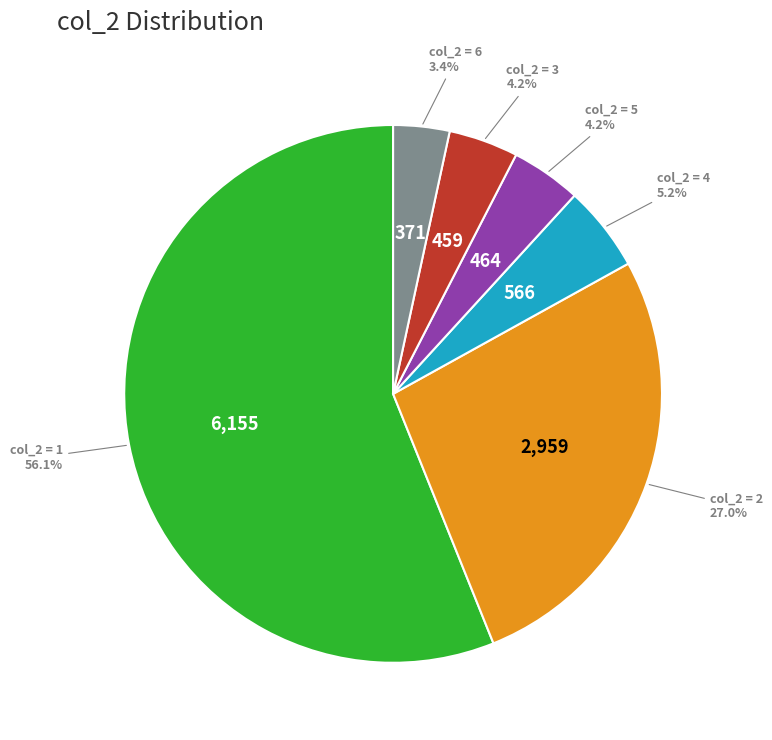

Does any single category account for the majority?

Yes